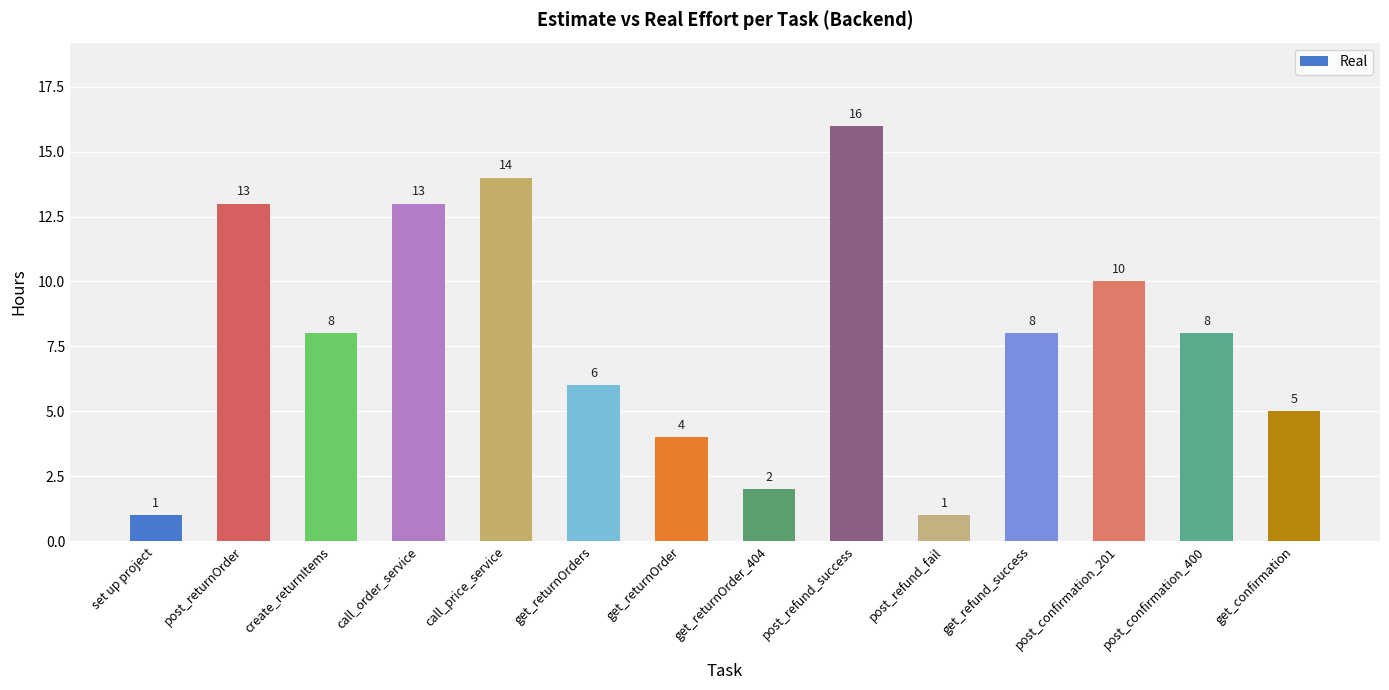

Count the number of data series in this chart.

1